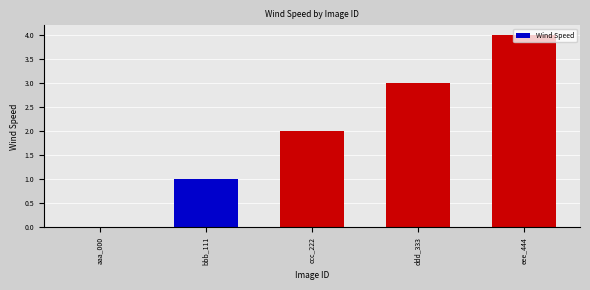

Are the bars horizontal?

No